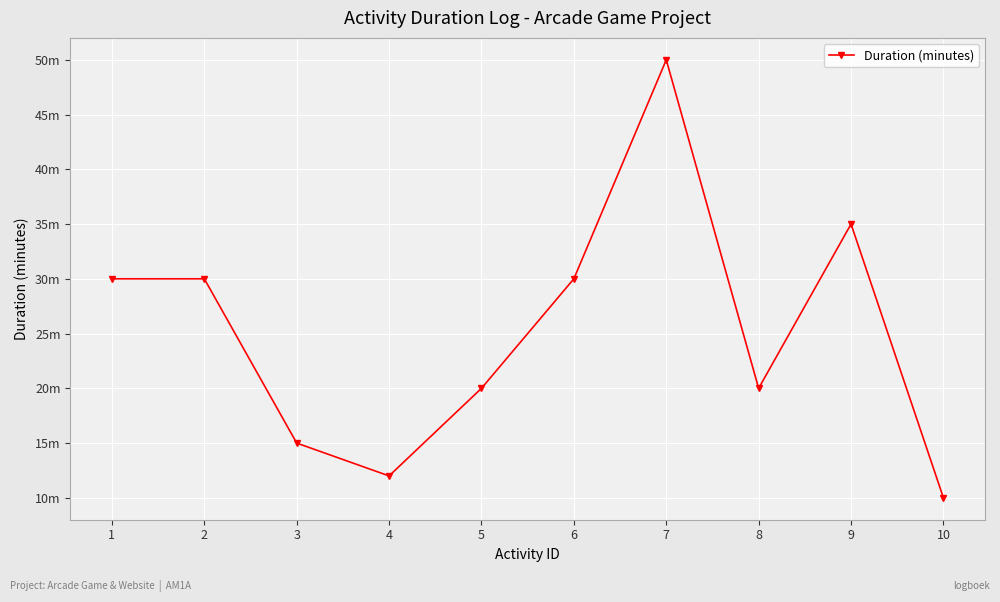

What is the difference between the values at 1 and 8?

10